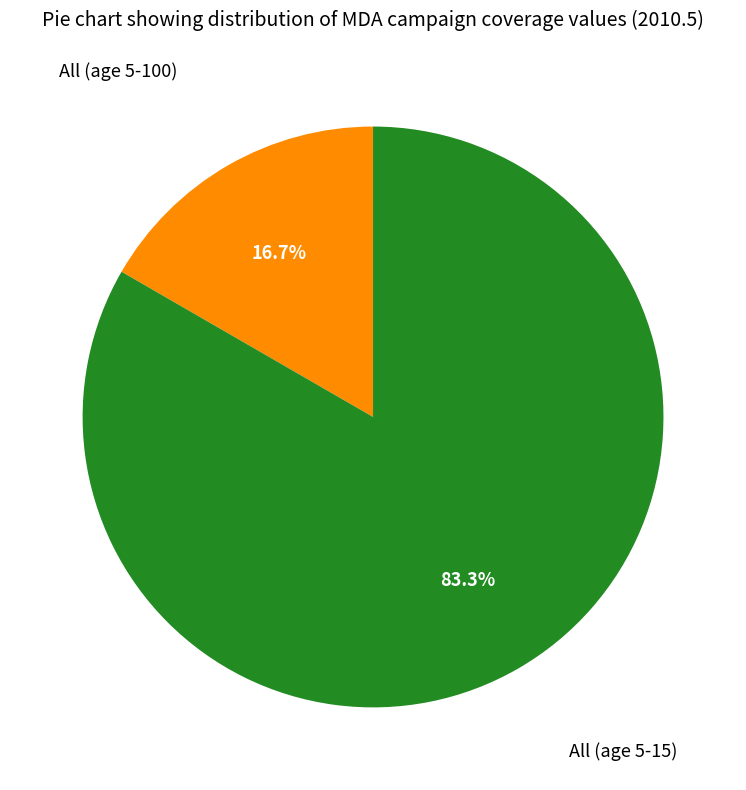

To the nearest percent, what is the average slice percentage?

50%